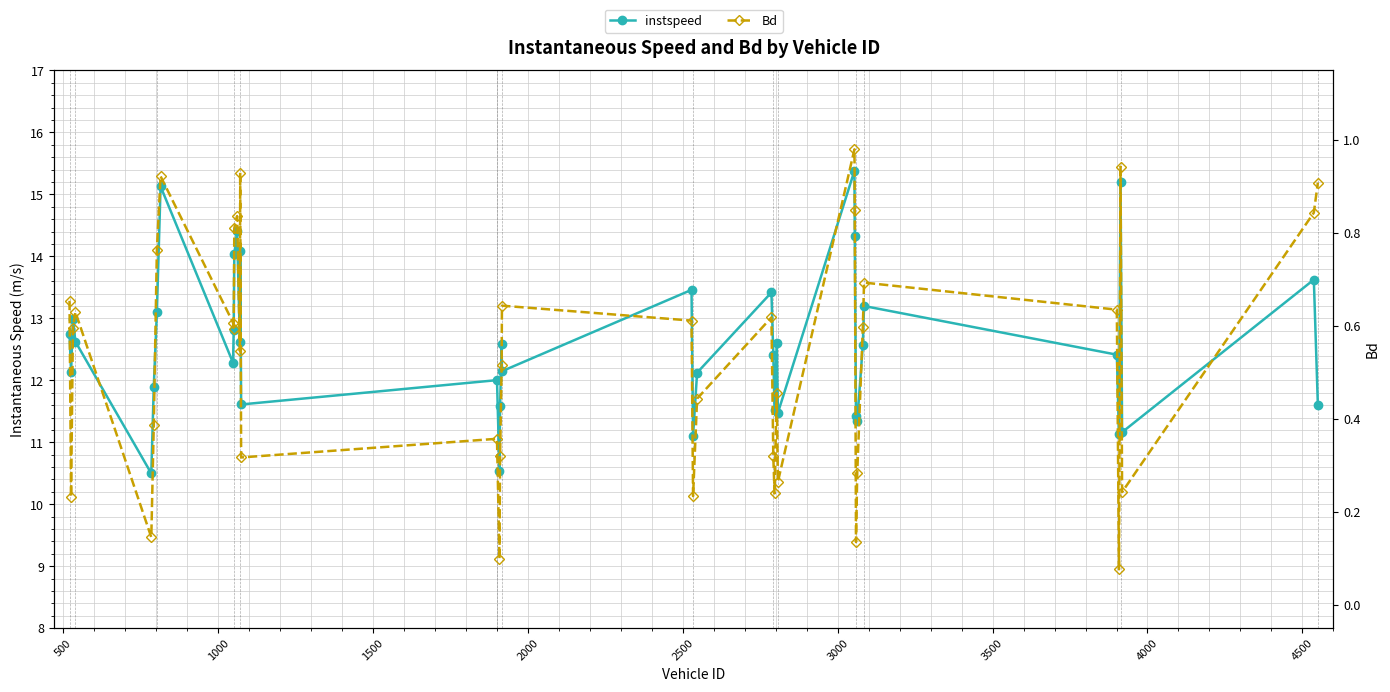

True or false: Bd and instspeed cross at least once.

False